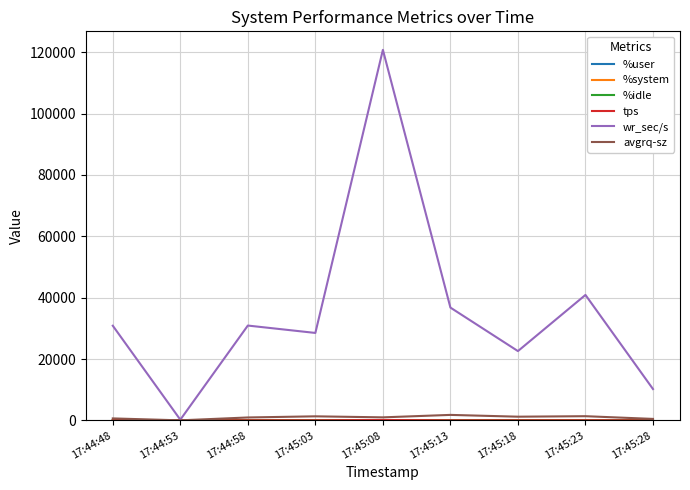

Where is wr_sec/s nearest to the value 60498?

17:45:23